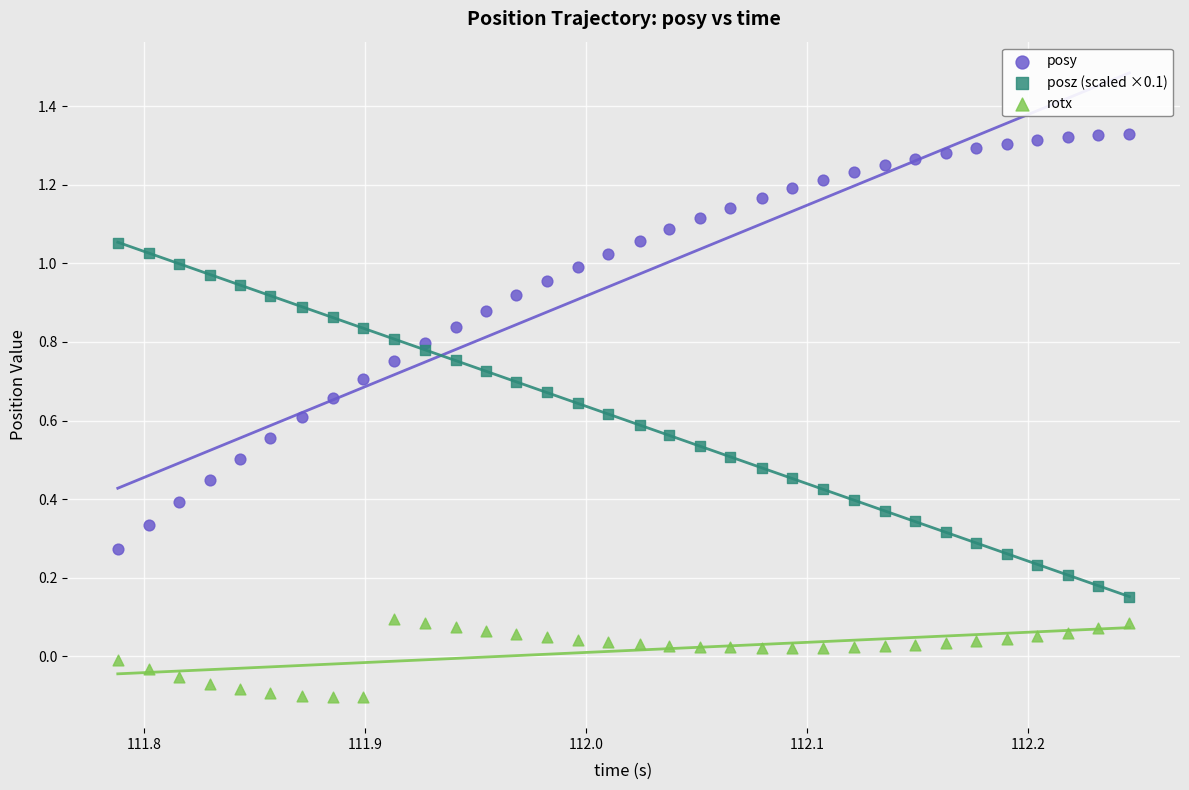

Which series has the widest spread of Y values?

posy